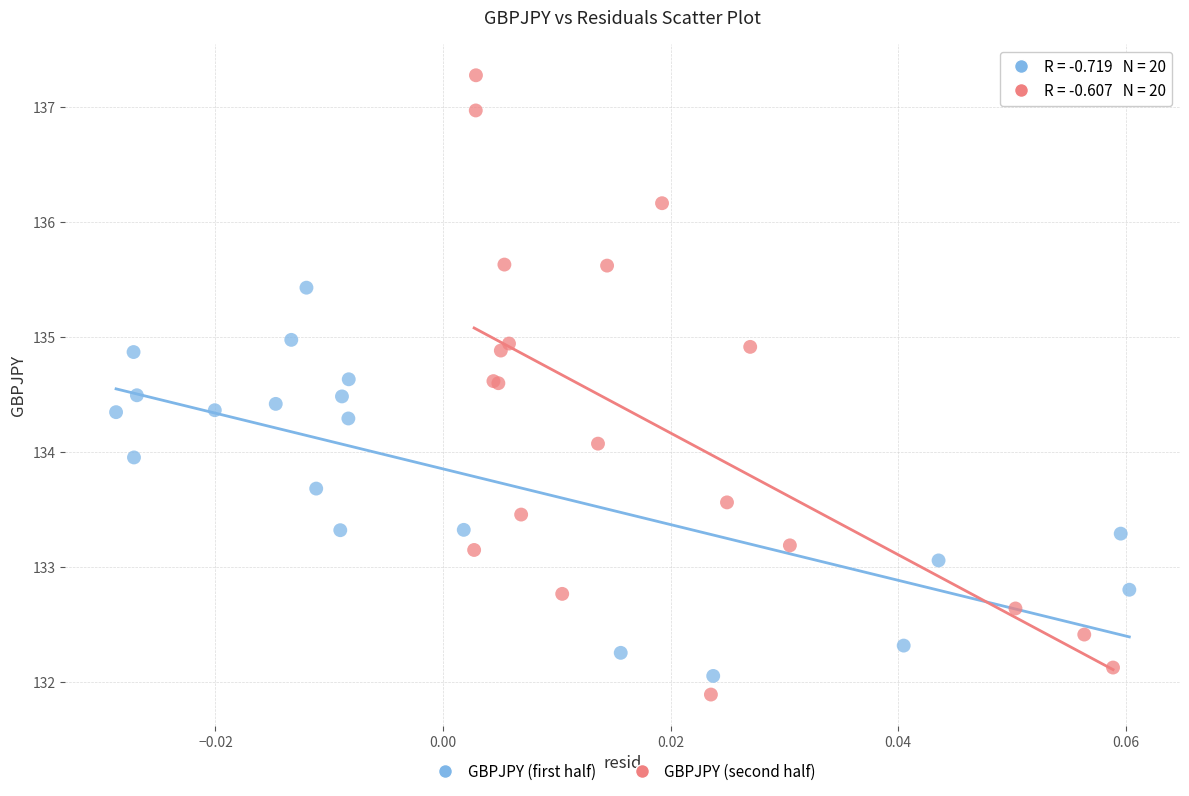

Which series has the widest spread of Y values?

GBPJPY (second half)